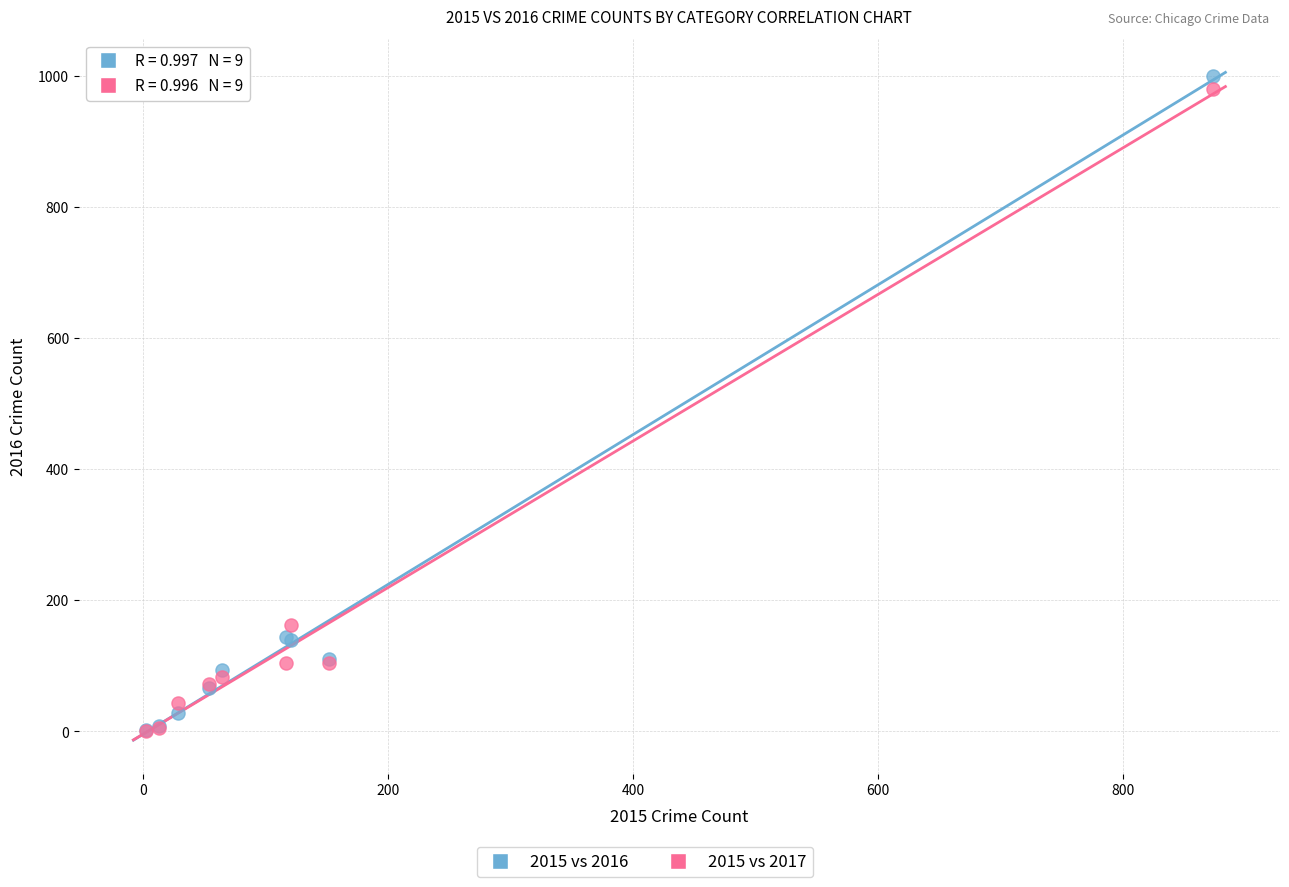

Which series contains the highest Y value?

2015 vs 2016